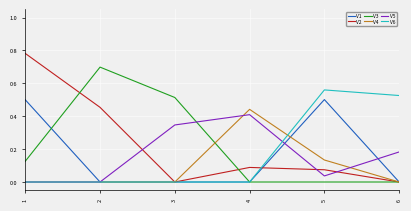

What is the total value across all series at 2?

1.2